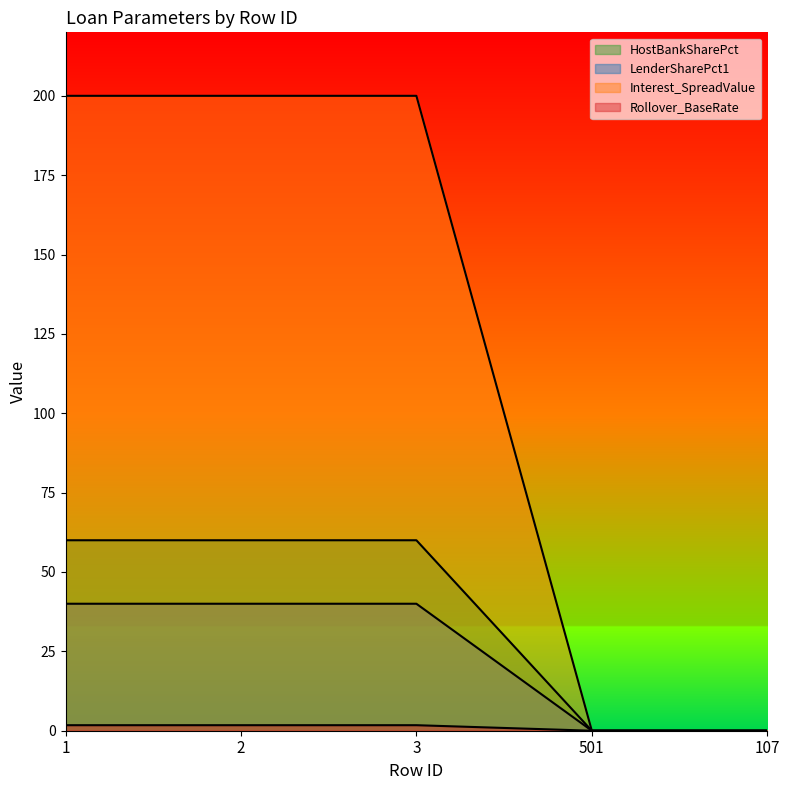

True or false: LenderSharePct1 and Rollover_BaseRate cross at least once.

False